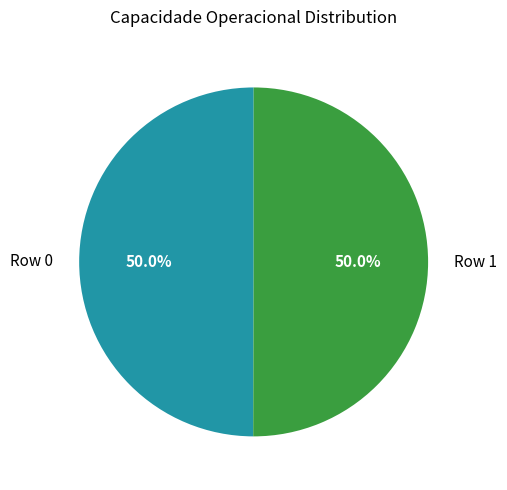

Approximately how many times larger is the value at Row 0 compared to Row 1?

1.0